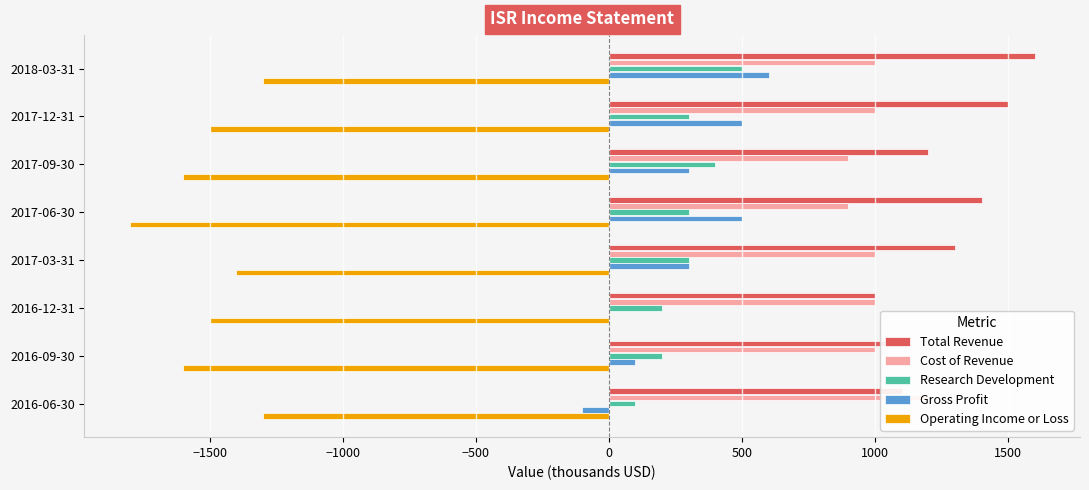

What is the approximate value of Total Revenue at 2017-09-30, to the nearest 100?

1200